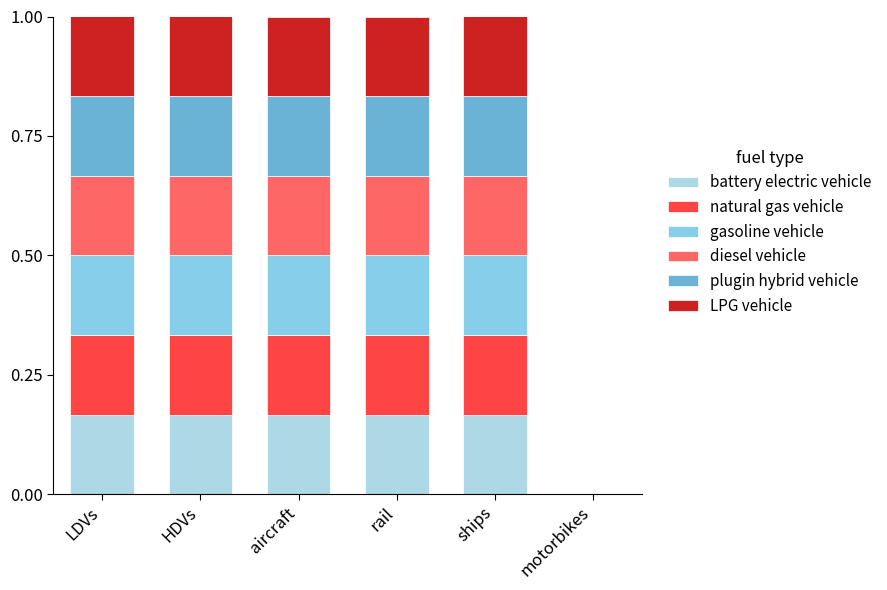

At which label is battery electric vehicle closest to 0?

motorbikes